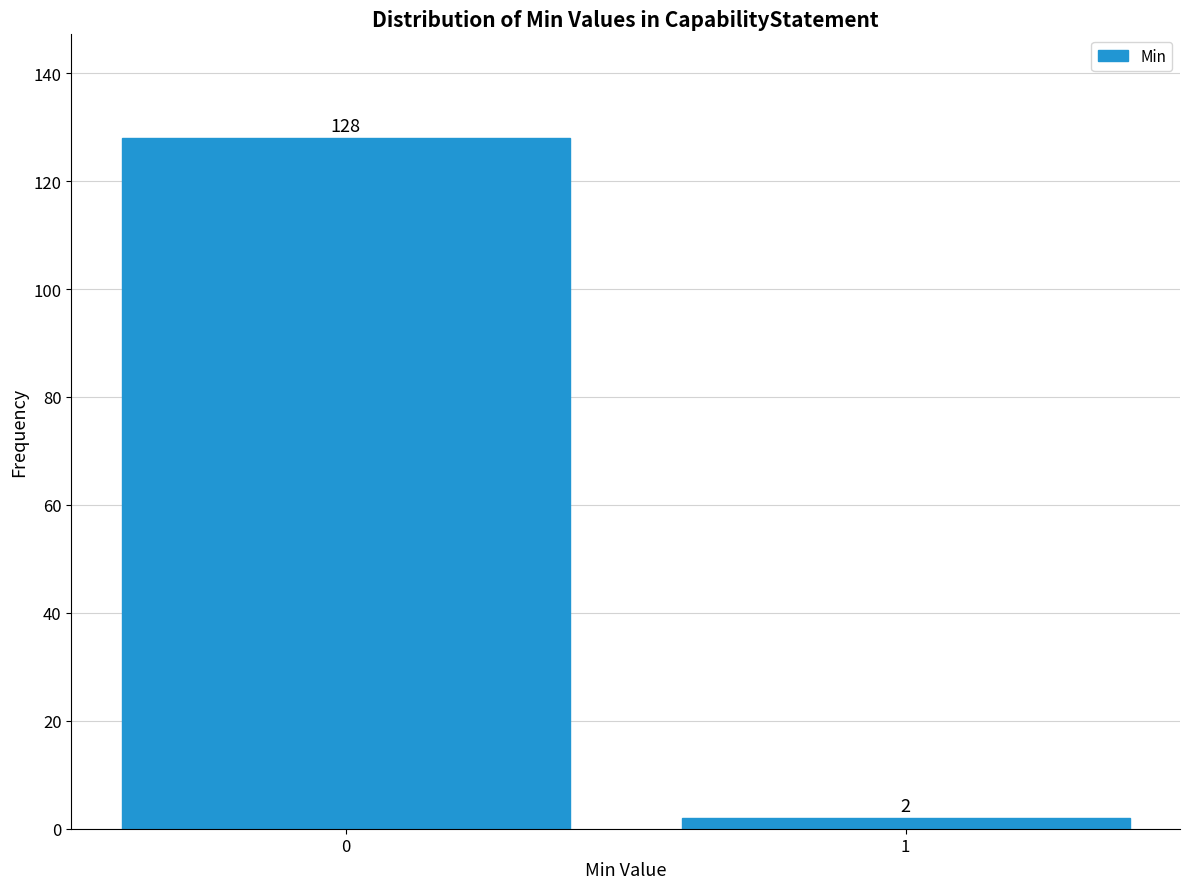

Reading right to left, what are all the values shown in this chart?

1=2	0=128